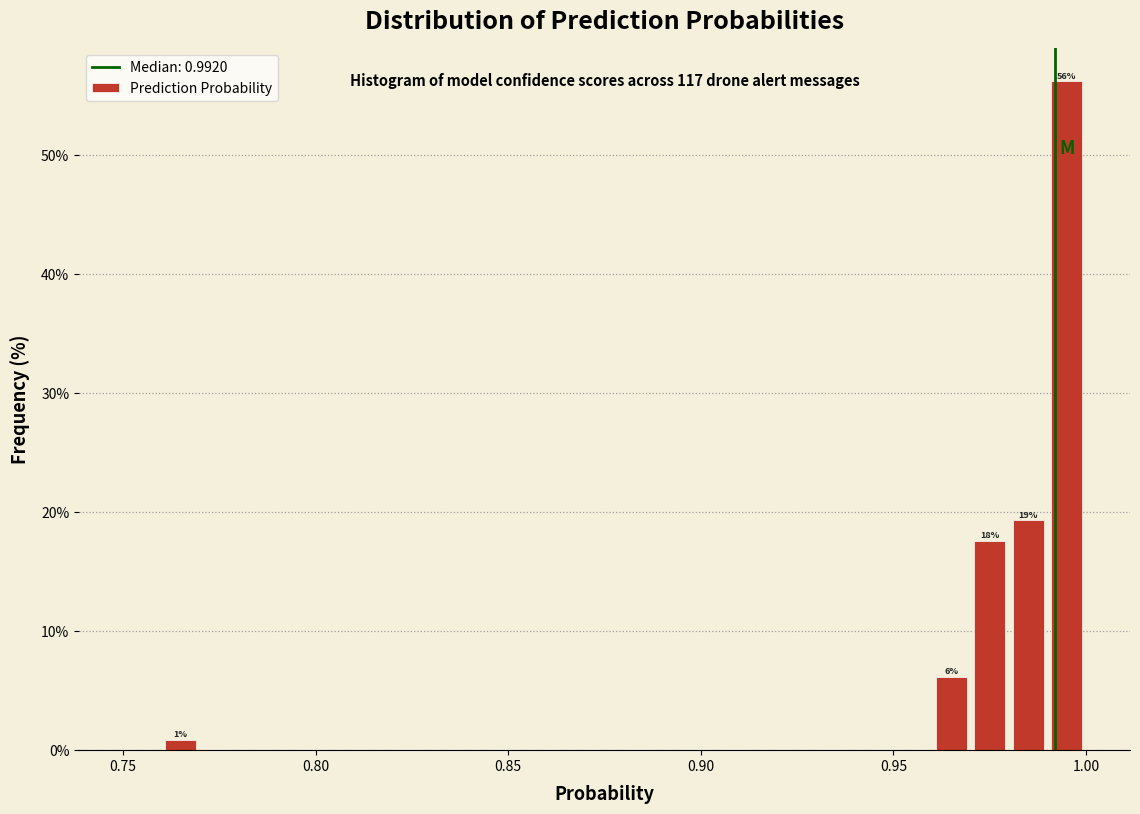

Read against the x-axis, roughly where is the centre of the tallest bar?

0.995